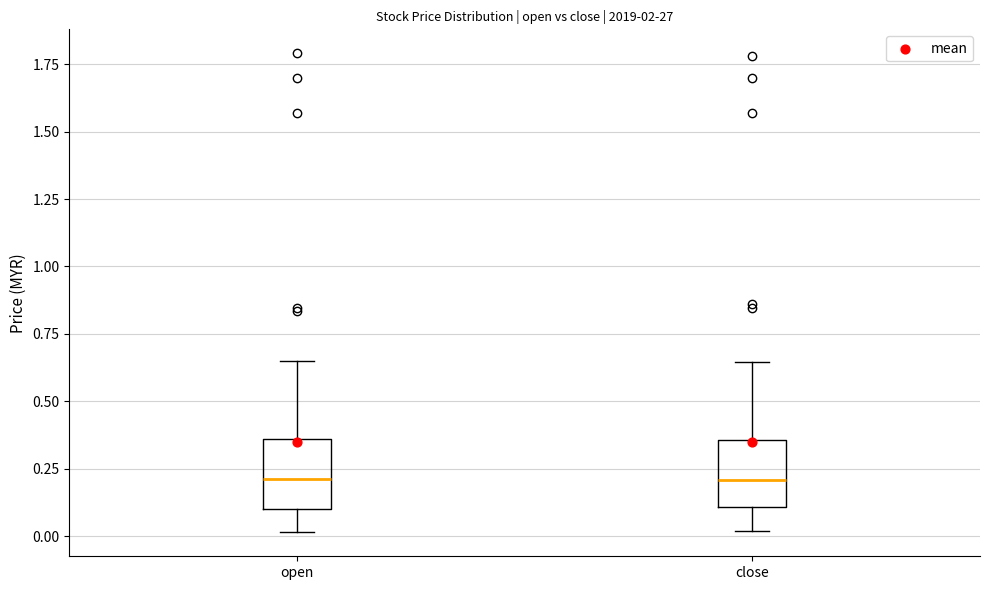

Where is the lower edge of the box for close on the y-axis? The values are not printed on the chart, so give them approximately, as read against the axis.

0.10